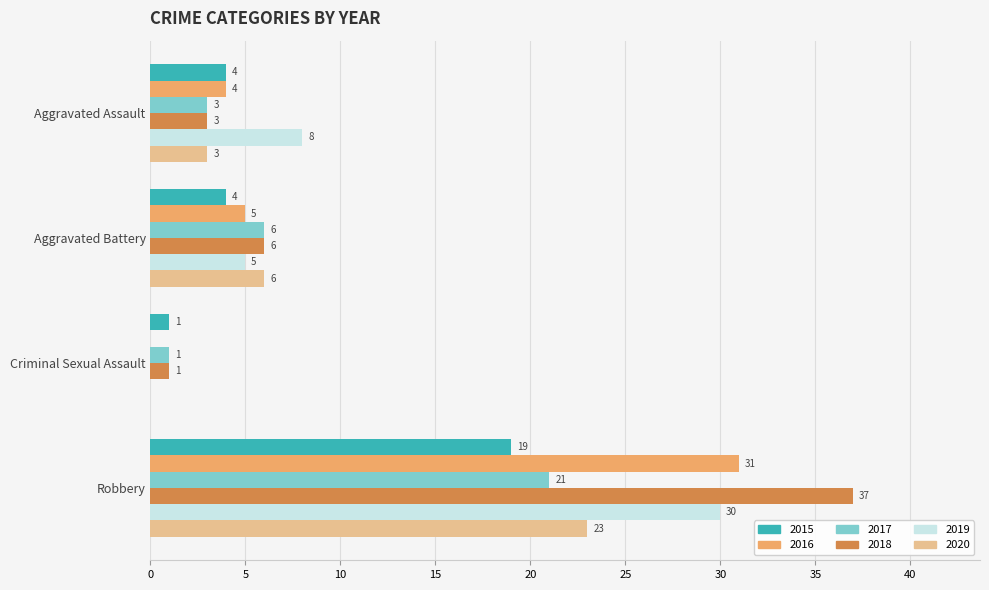

Is it true that 2020 equals -15 at Criminal Sexual Assault?

False